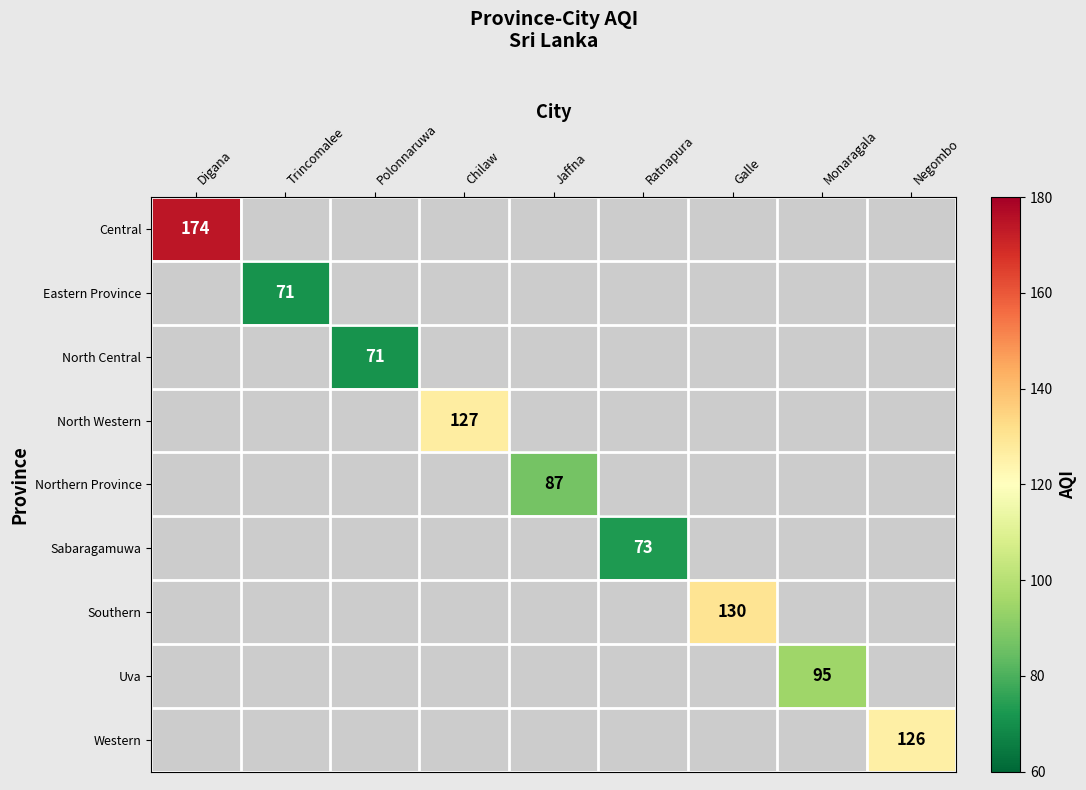

Is it true that Western equals 126 at Negombo?

True